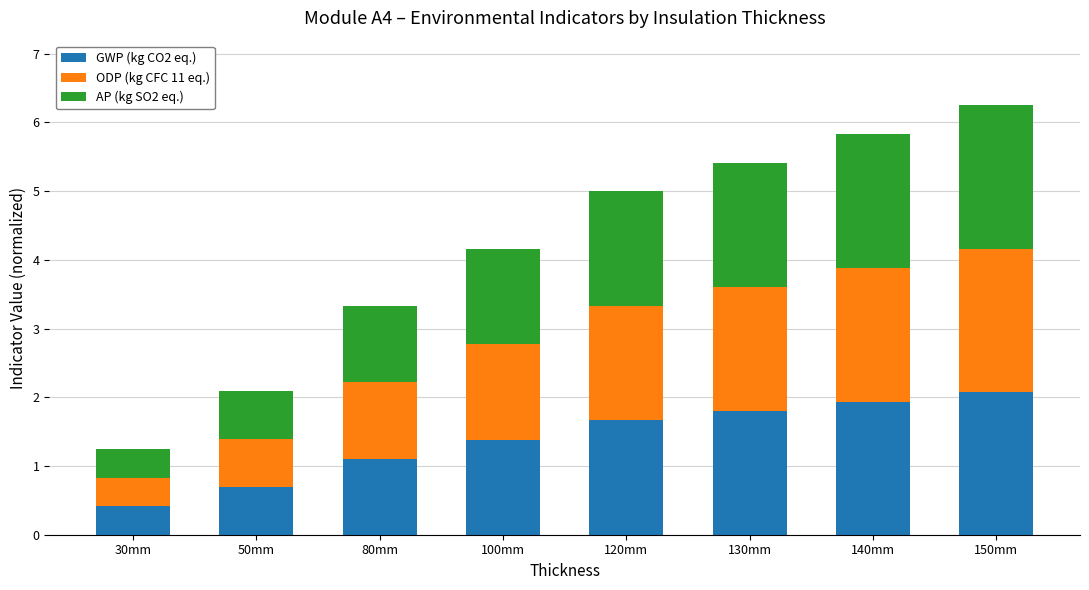

What is the maximum value for GWP (kg CO2 eq.)?

2.1